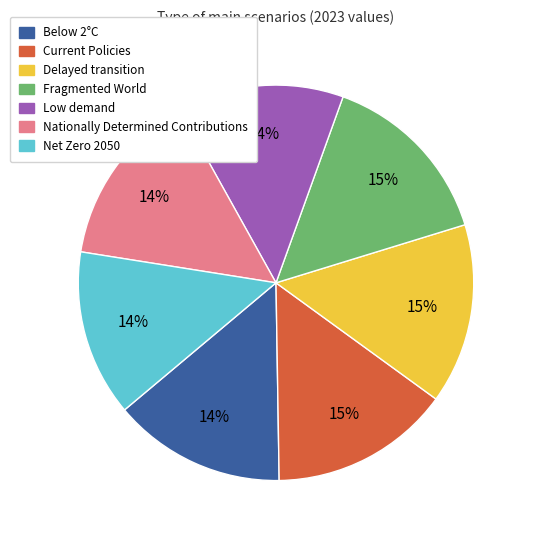

Do Fragmented World and Low demand together represent more than half of the pie?

No